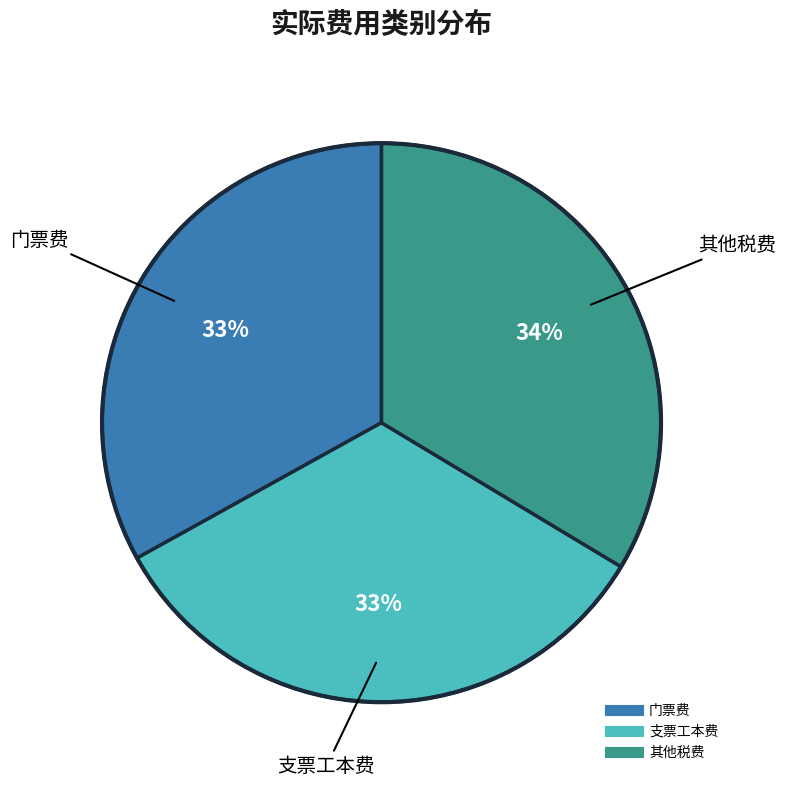

To the nearest percent, what is the combined percentage of 门票费 and 支票工本费?

66%